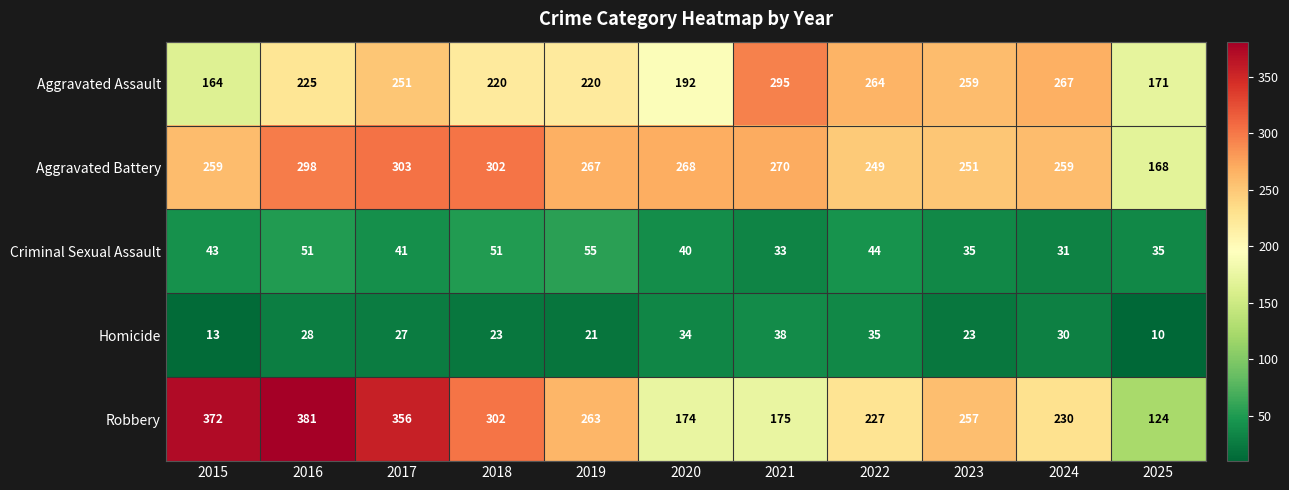

Where is Aggravated Battery nearest to the value 235?

2022